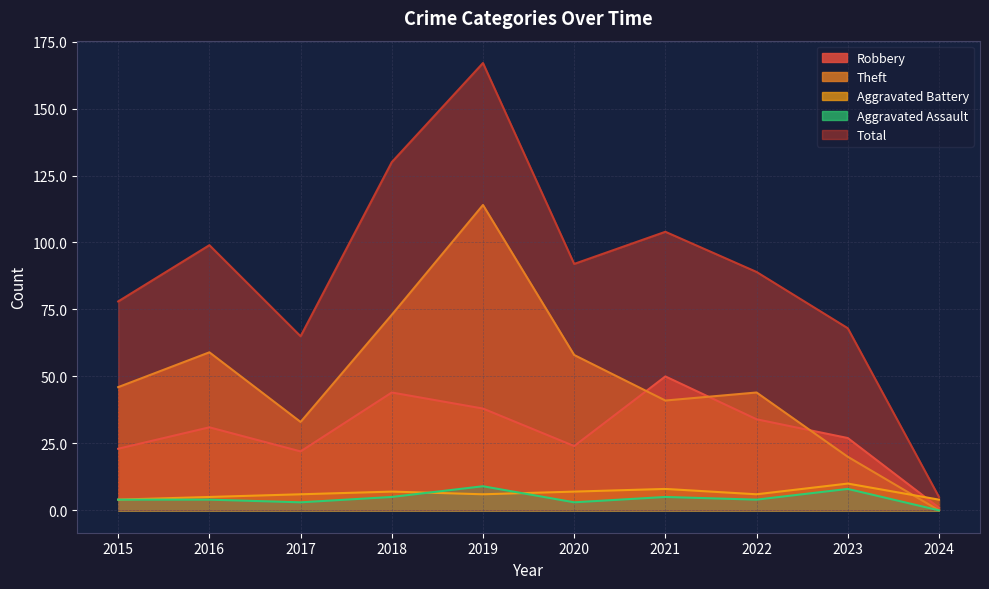

Which category has the lowest value in the Aggravated Assault series?

2024